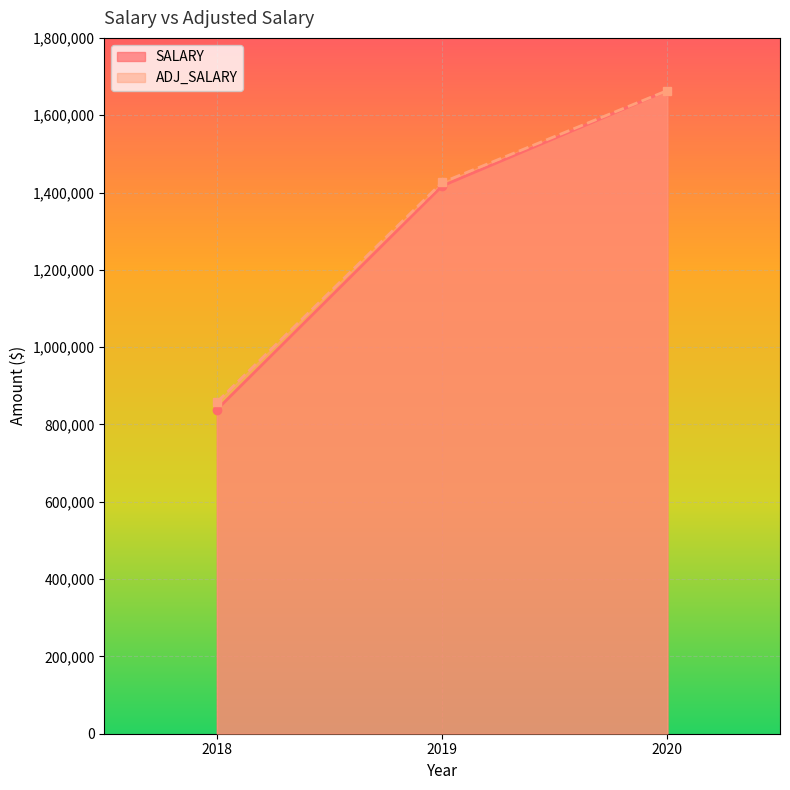

Count the SALARY values in the range 838464 to 1663861.

3